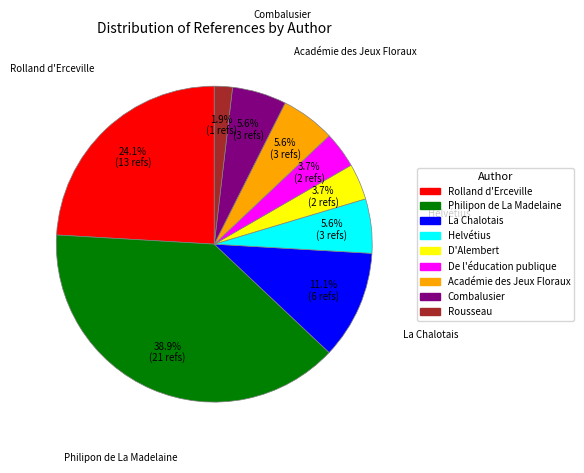

Is there a majority slice in this chart?

No